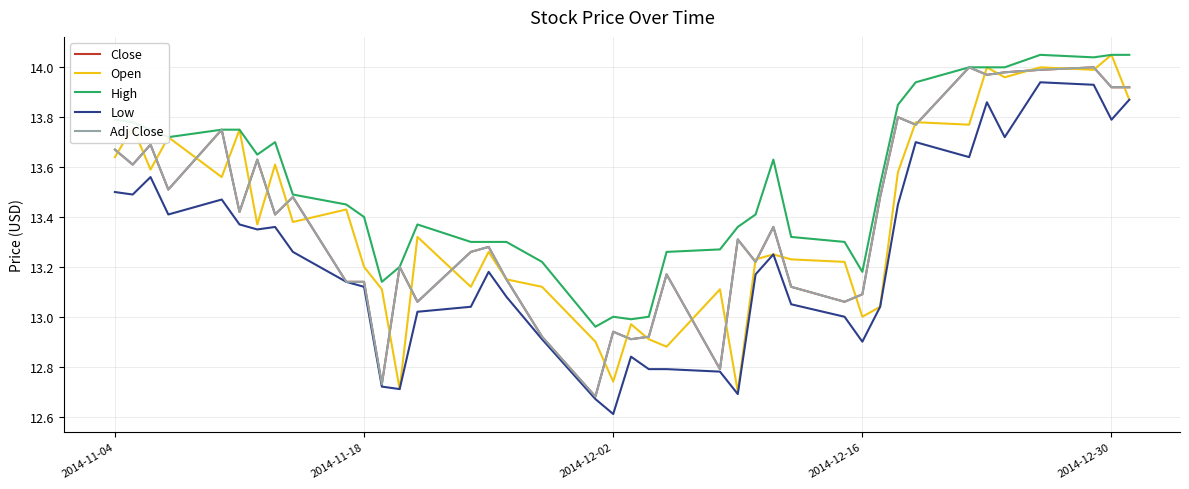

At how many categories does at least one series exceed 13?

36